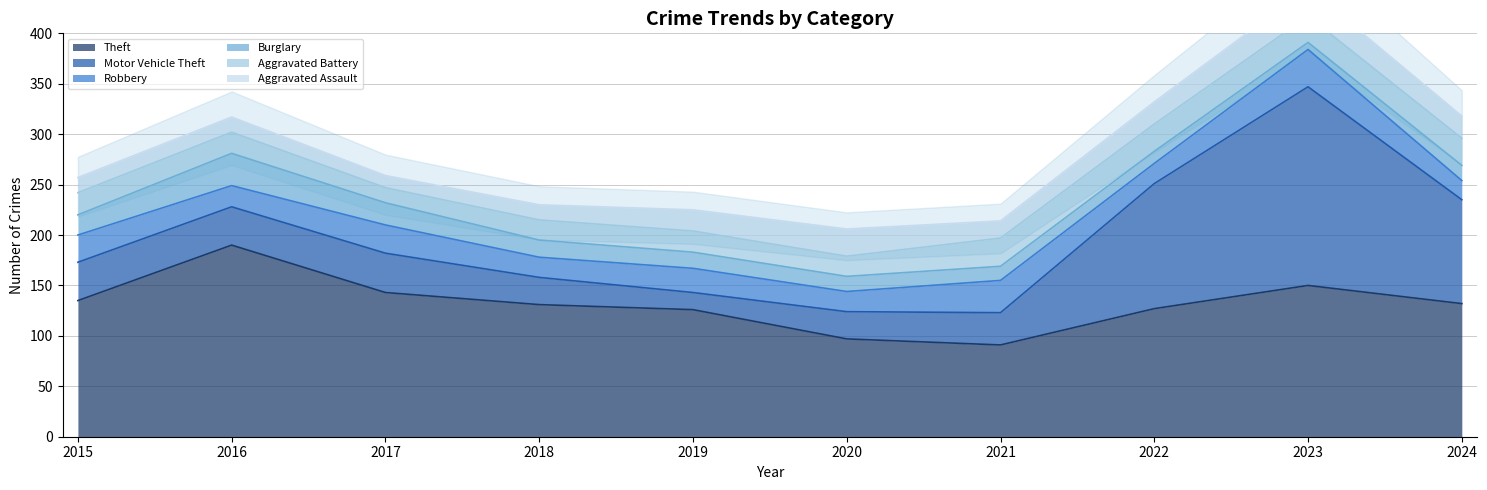

Where is the first local minimum for Theft?

2021